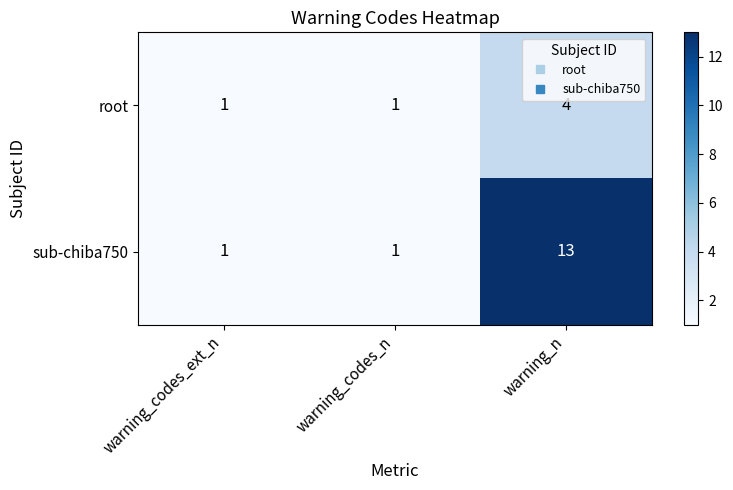

Reading left to right, transcribe all the data shown in this chart.

root: 1	1	4
sub-chiba750: 1	1	13